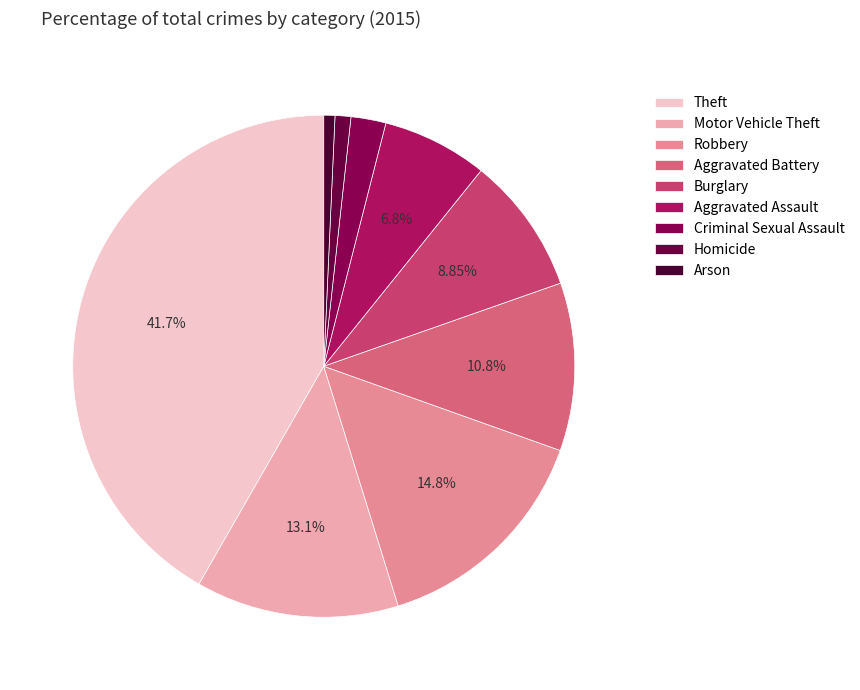

Is there any slice that represents more than half of the pie?

No